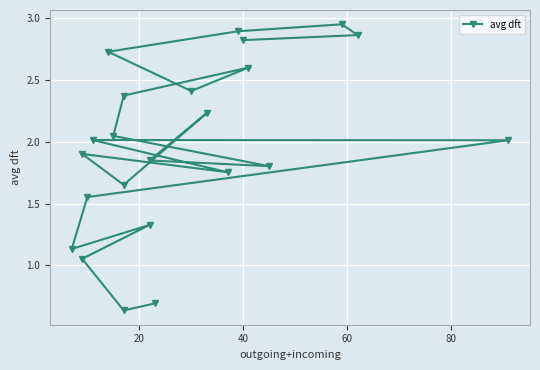

The value at 10 is 1.2. True or false?

False